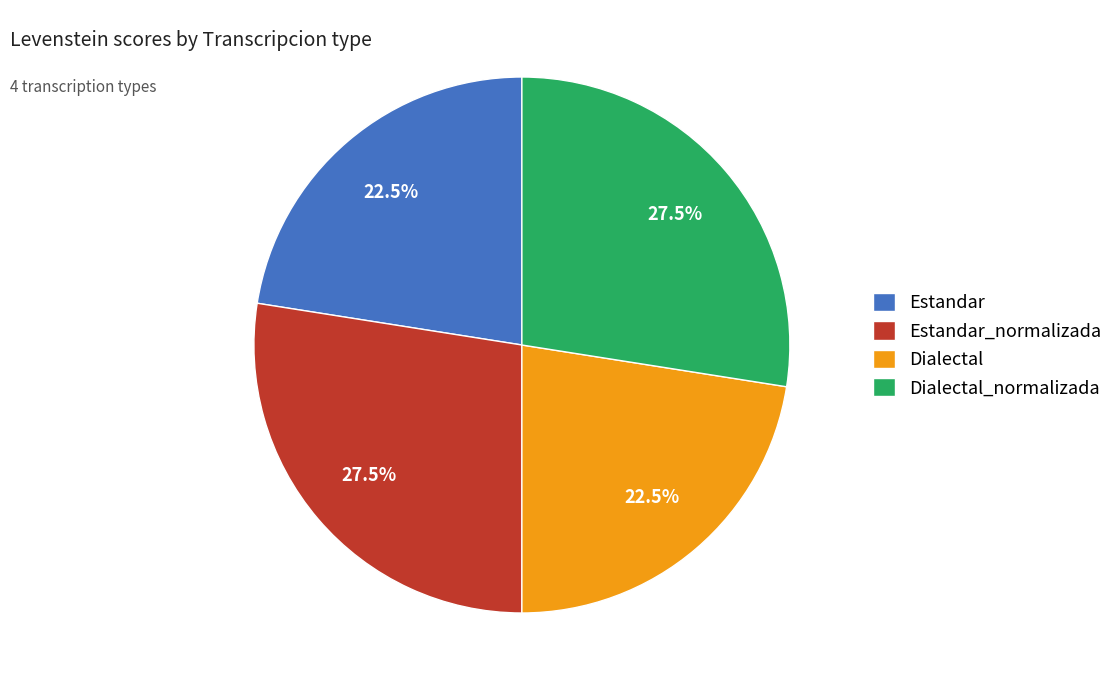

To the nearest percent, what is the average slice percentage?

25%